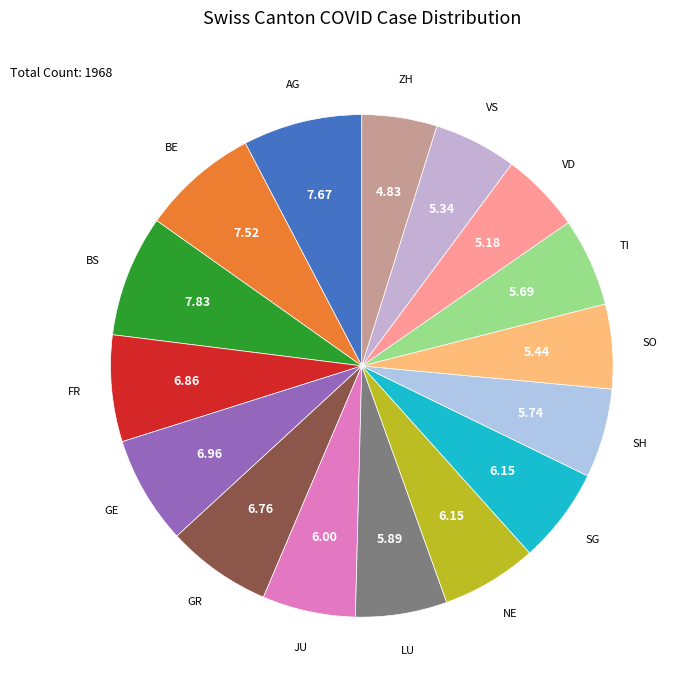

Count the number of slices in the pie.

16